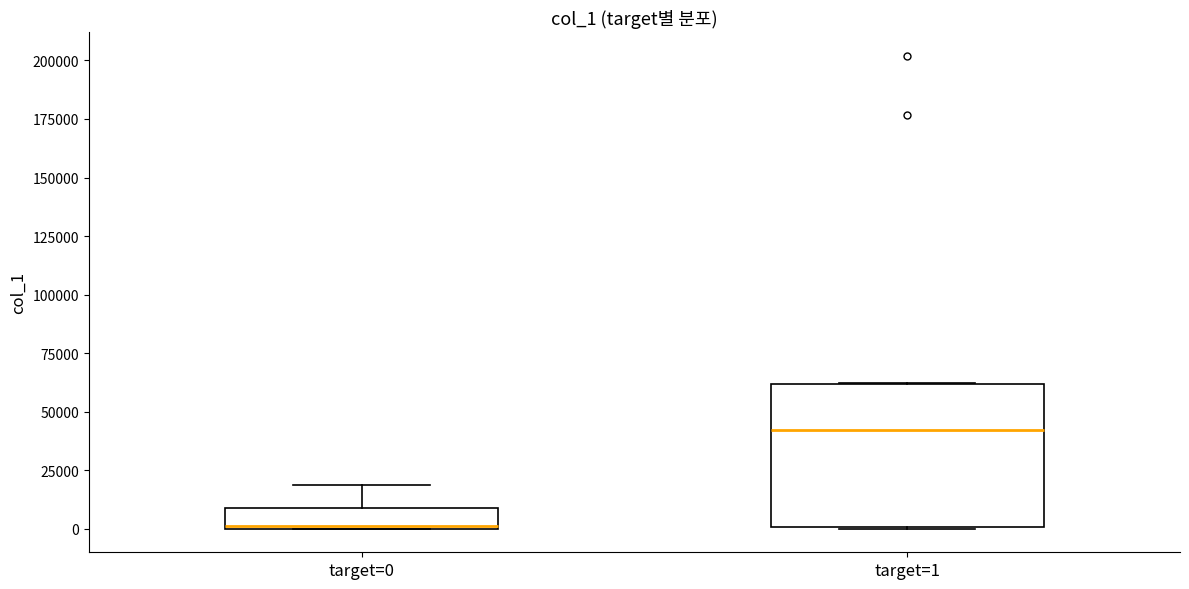

Which box is the tallest, from its lower edge to its upper edge?

target=1